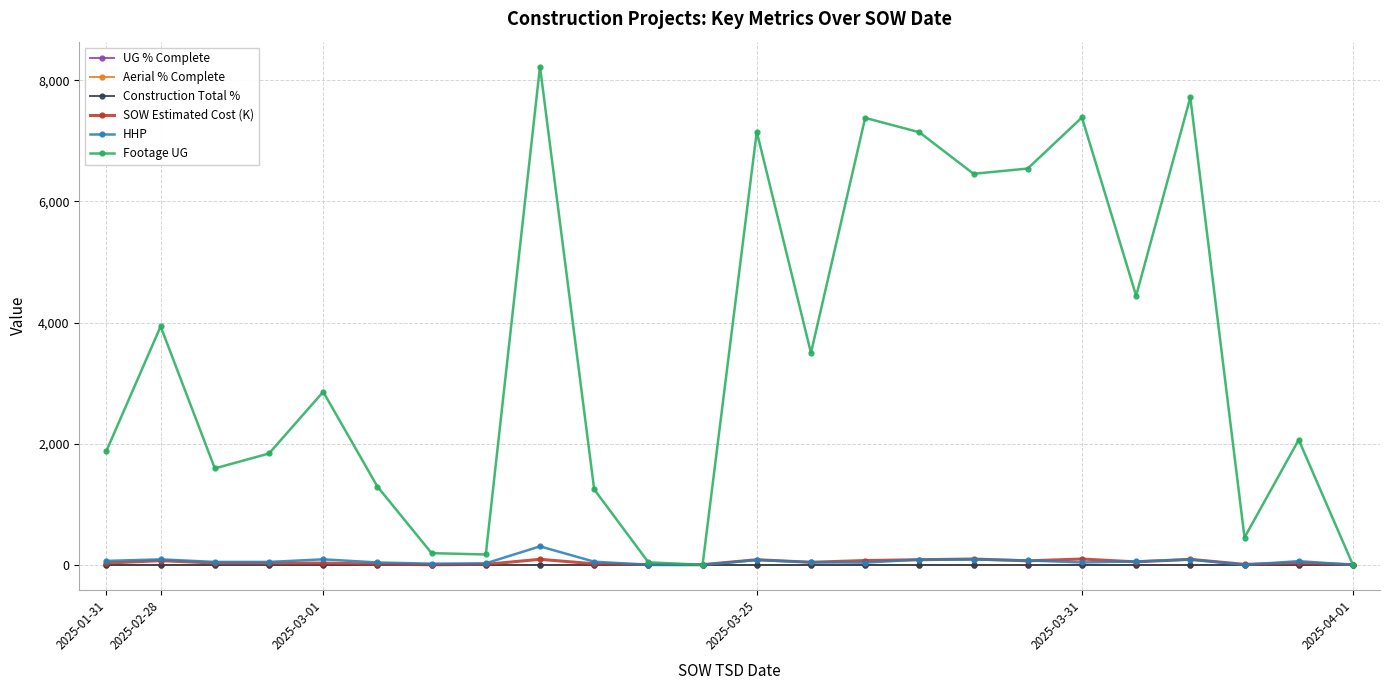

True or false: Construction Total % and Aerial % Complete cross at least once.

False